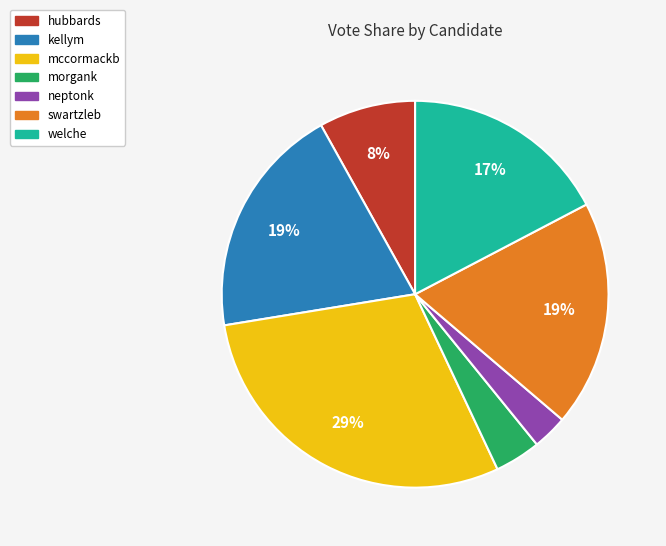

Is it true that neptonk is 10% of the pie?

False